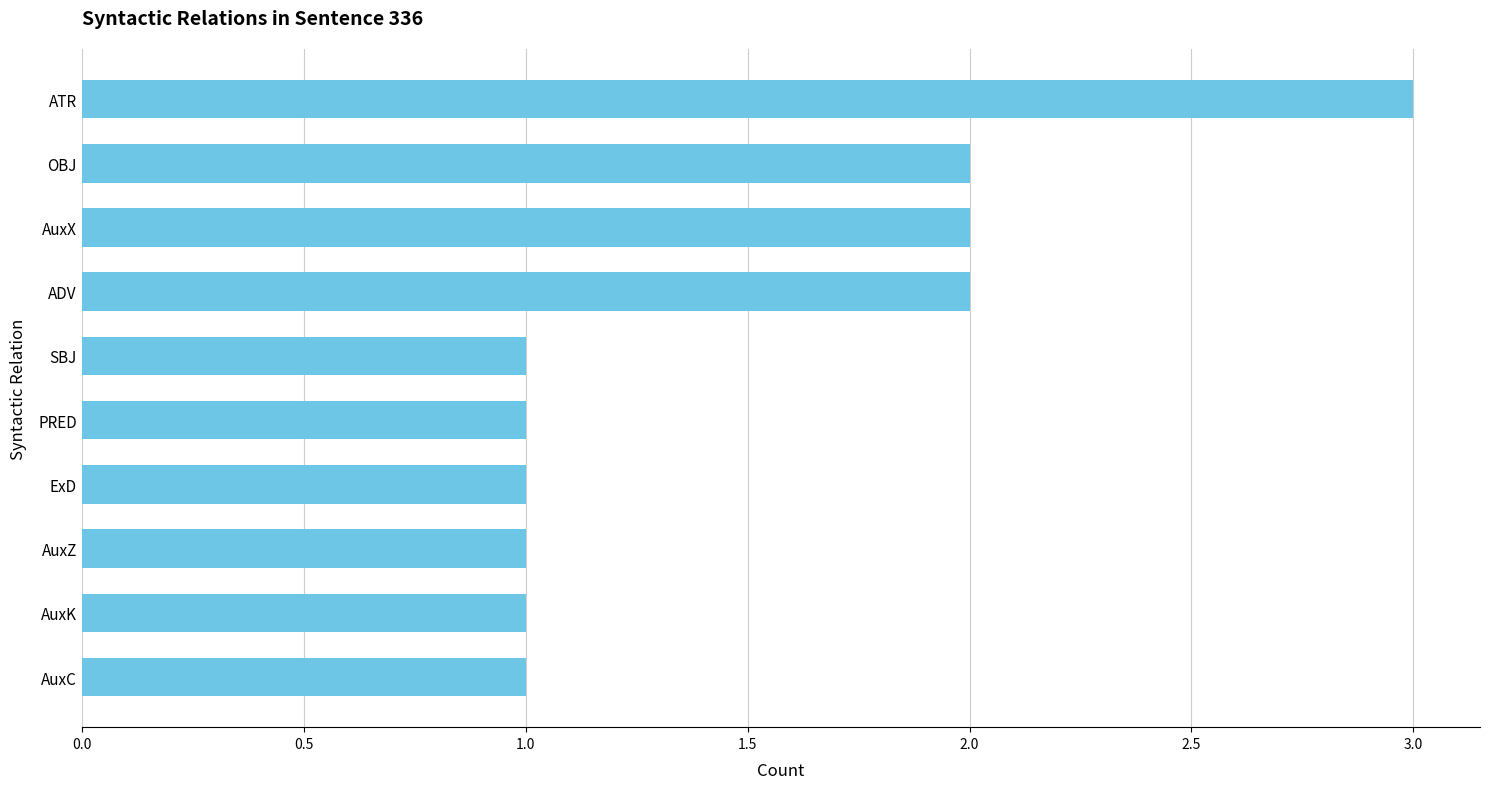

Count the number of categories in the chart.

10